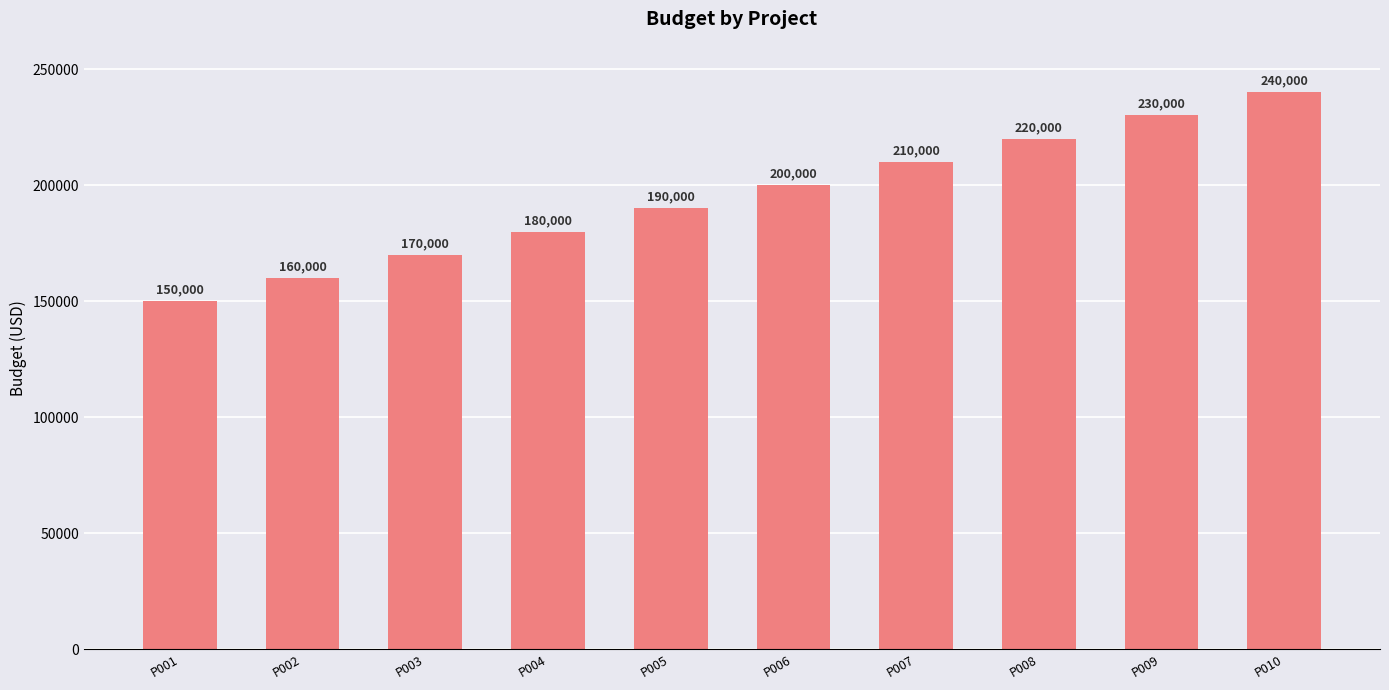

What is the value of the 2nd bar from the left?

160000